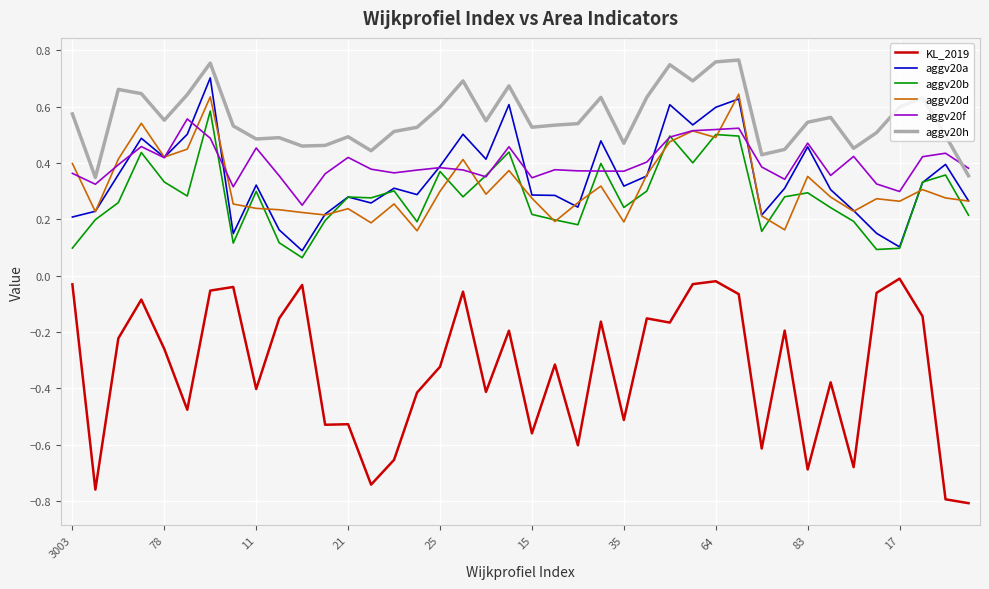

Which series has the widest spread of values?

KL_2019